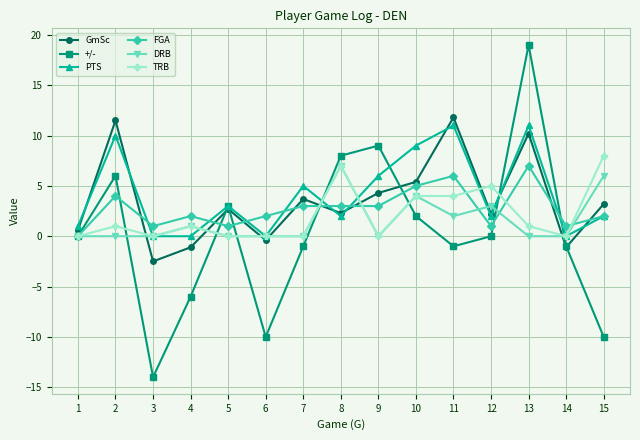

What is the total value across all series at 10?

29.4